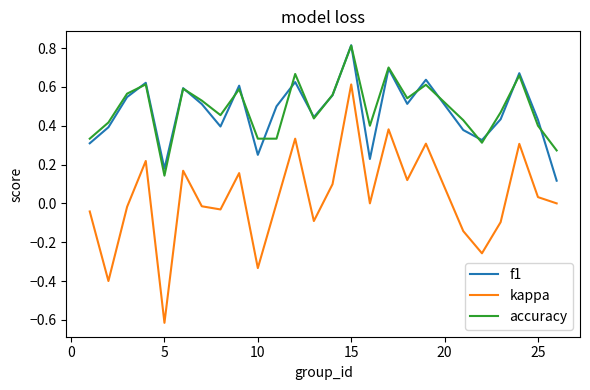

Which series has the largest range (max minus min)?

kappa